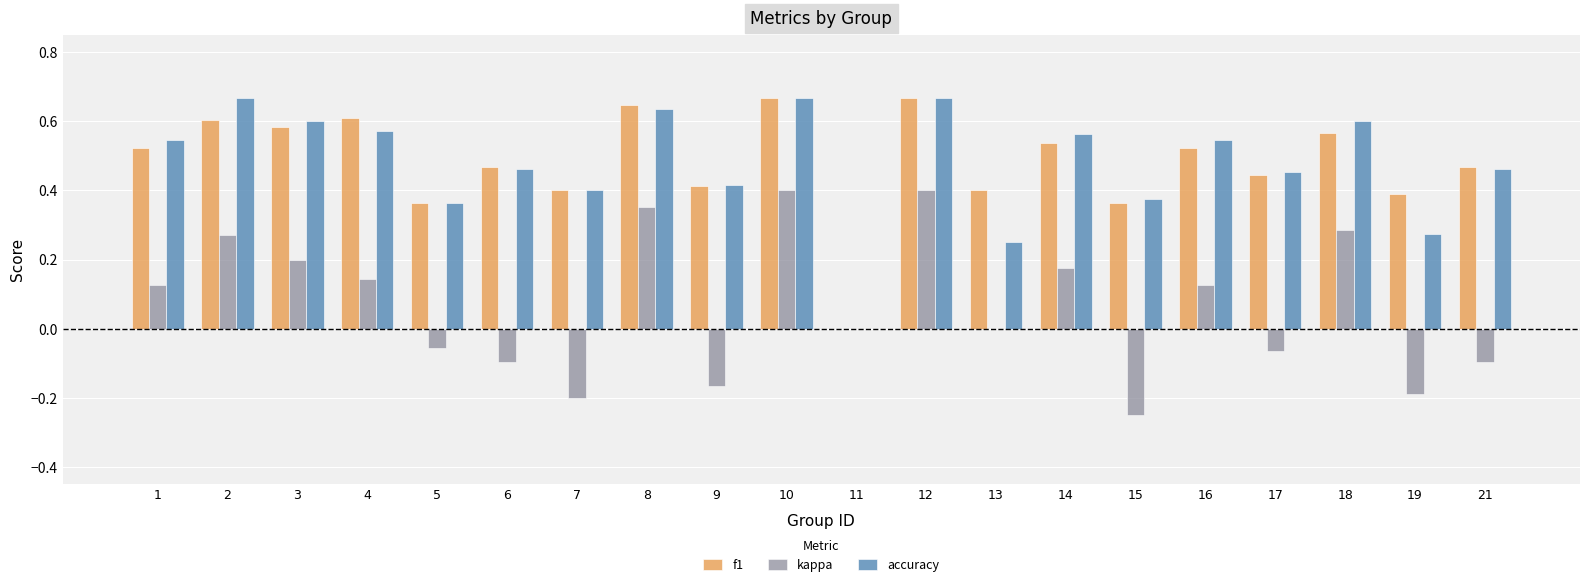

What is the sum of the f1 values at 6 and 8?

1.1